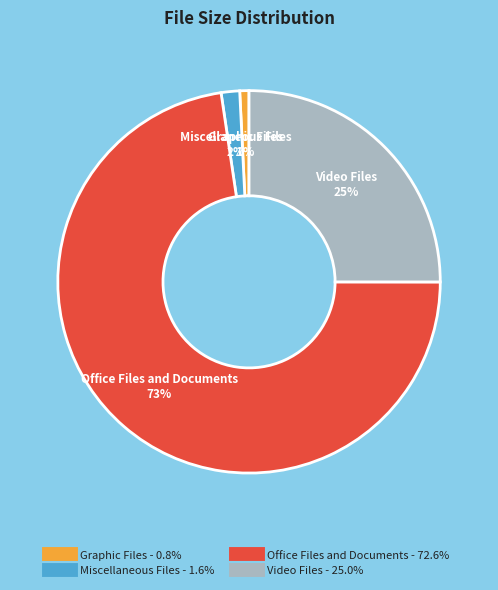

Count the number of slices in the pie.

4